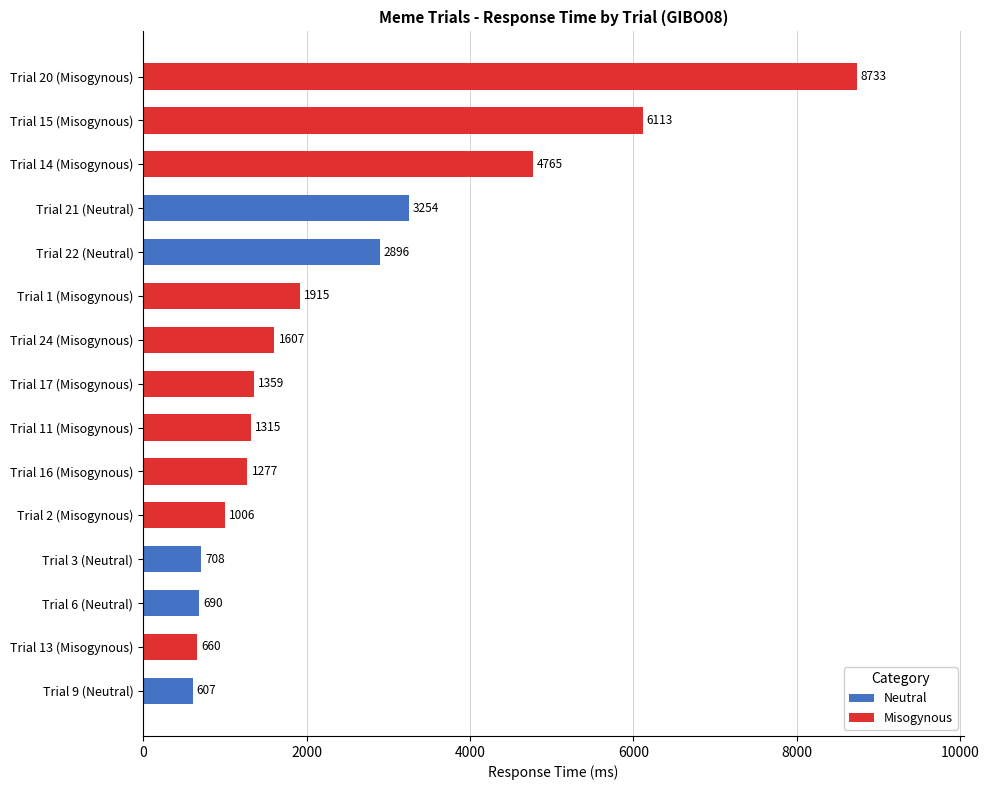

The Misogynous series shows 1 at 13. True or false?

True